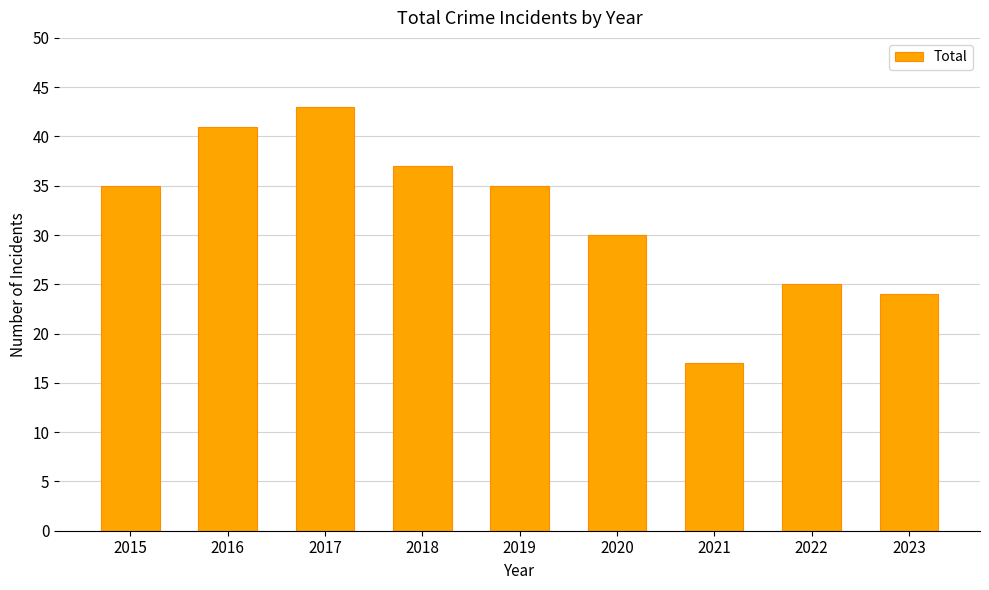

Reading left to right, what are all the values shown in this chart?

35	41	43	37	35	30	17	25	24